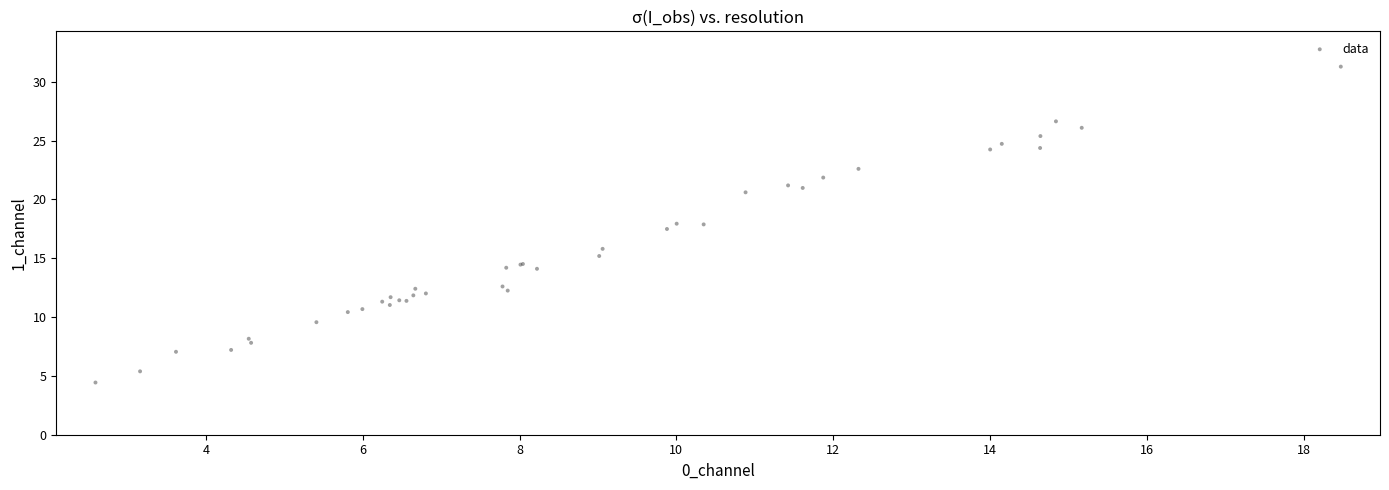

What Y value in the scatter plot is closest to 17?

17.5